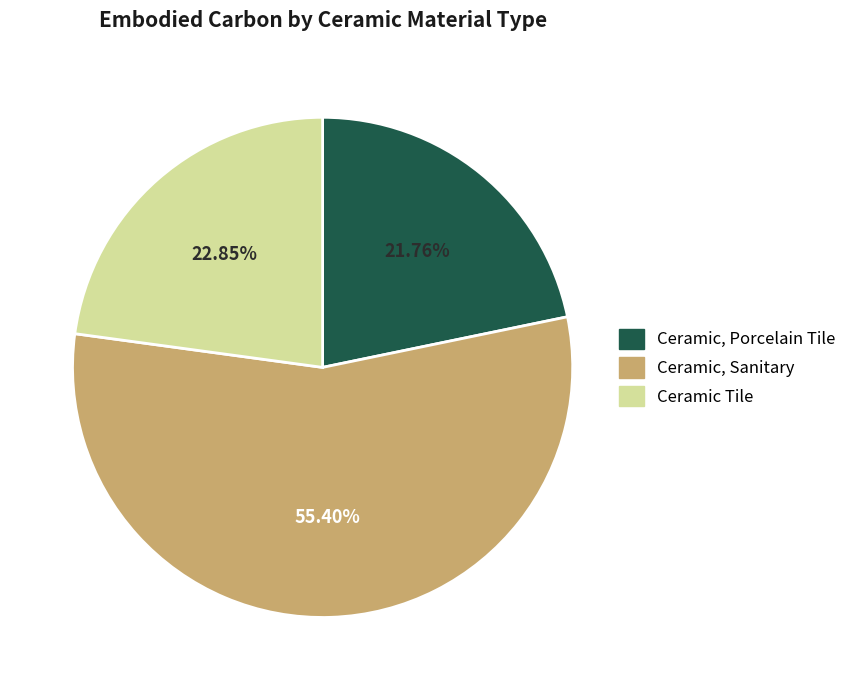

How many slices are in this pie chart?

3